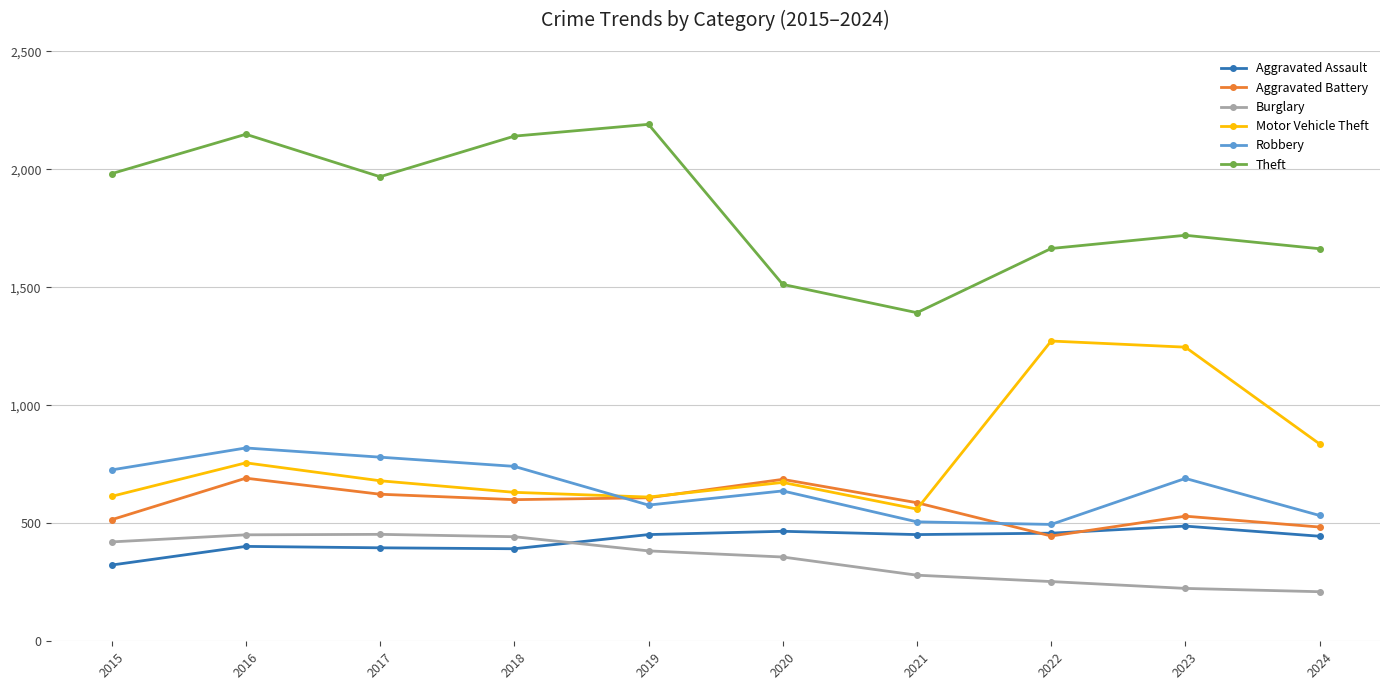

How many values in the Aggravated Assault series are below 452?

5